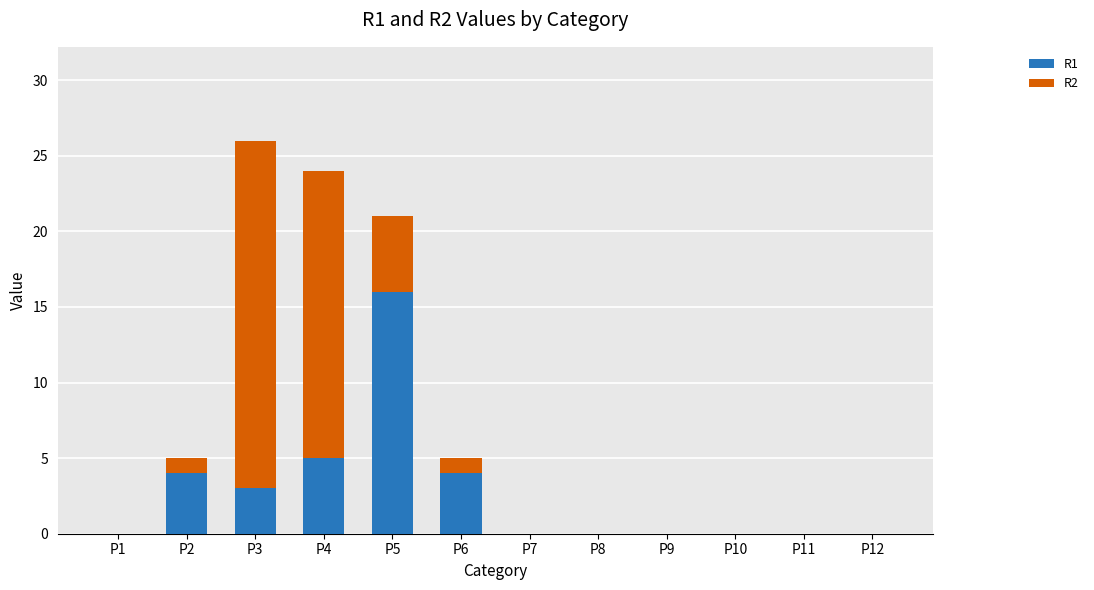

Are the bars horizontal?

No